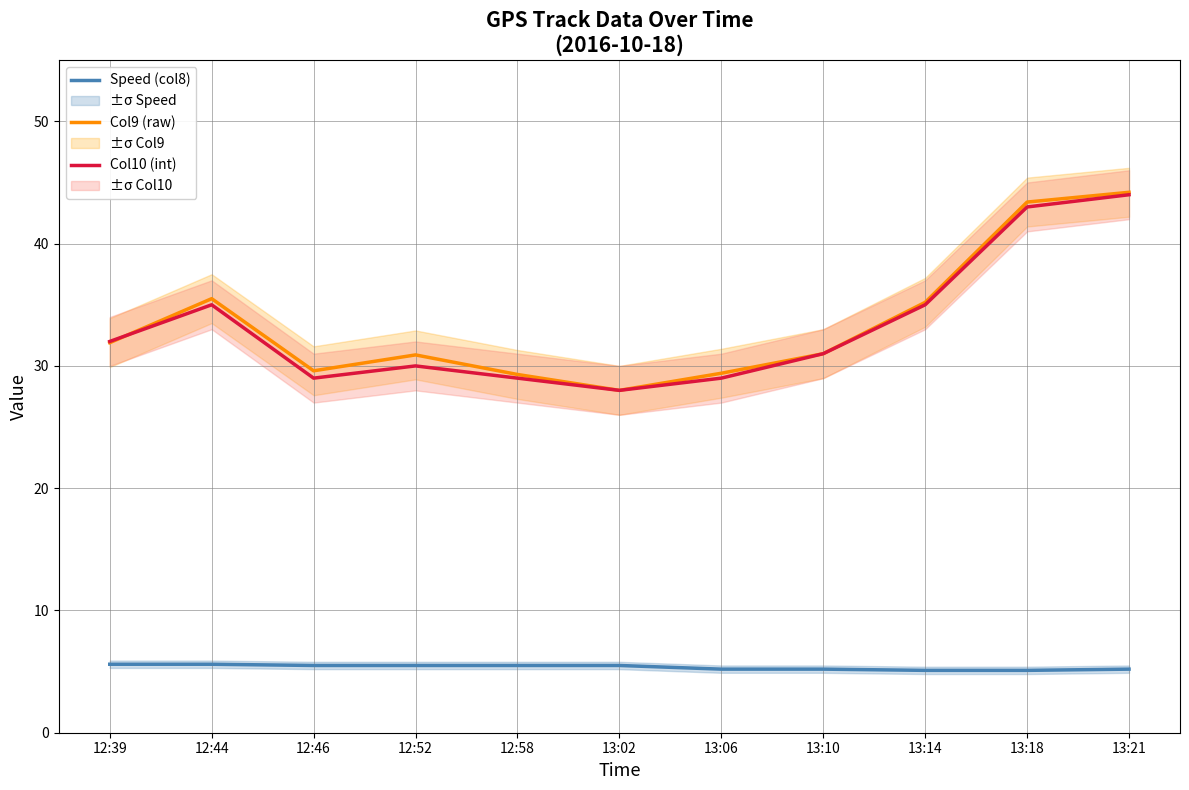

Where is the first local maximum for Col10 (int)?

12:44